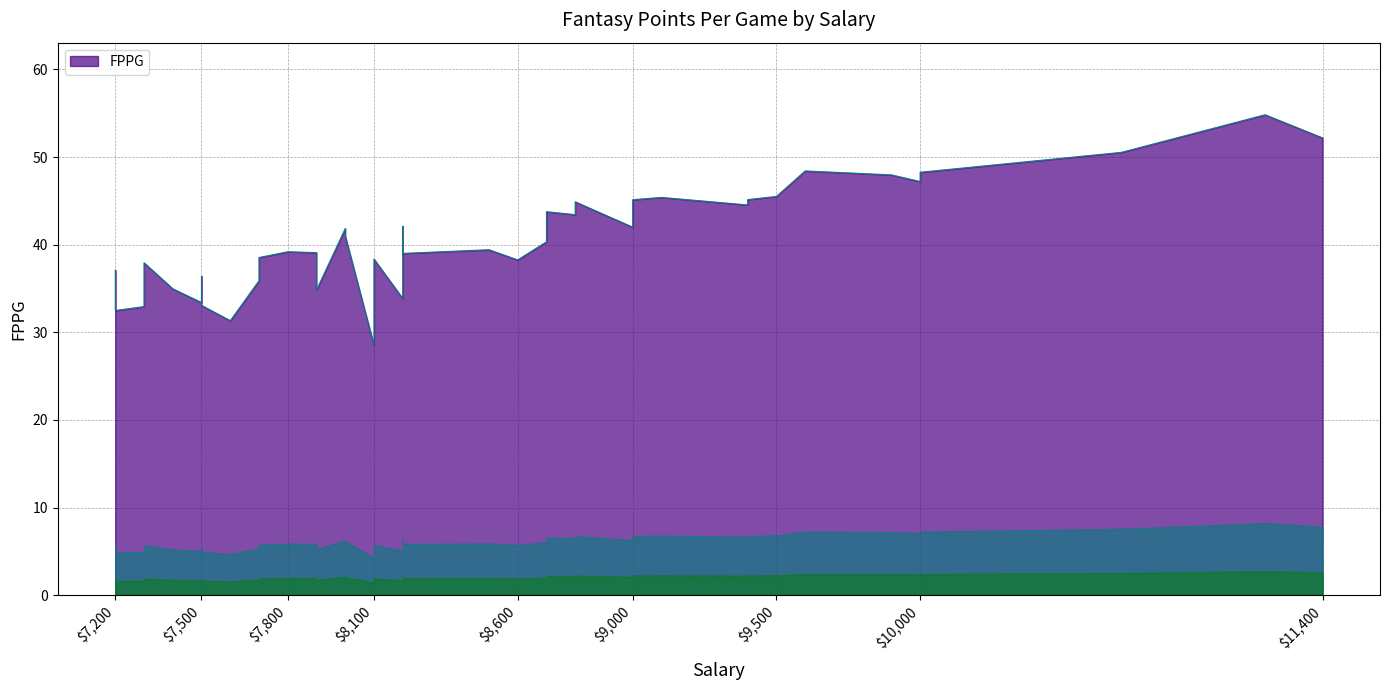

What is the change in value from 12 to 27?

-10.3